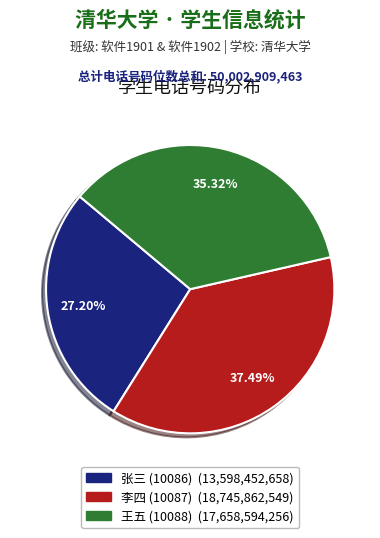

To the nearest percent, what is the difference between the largest and smallest slice percentages?

10%